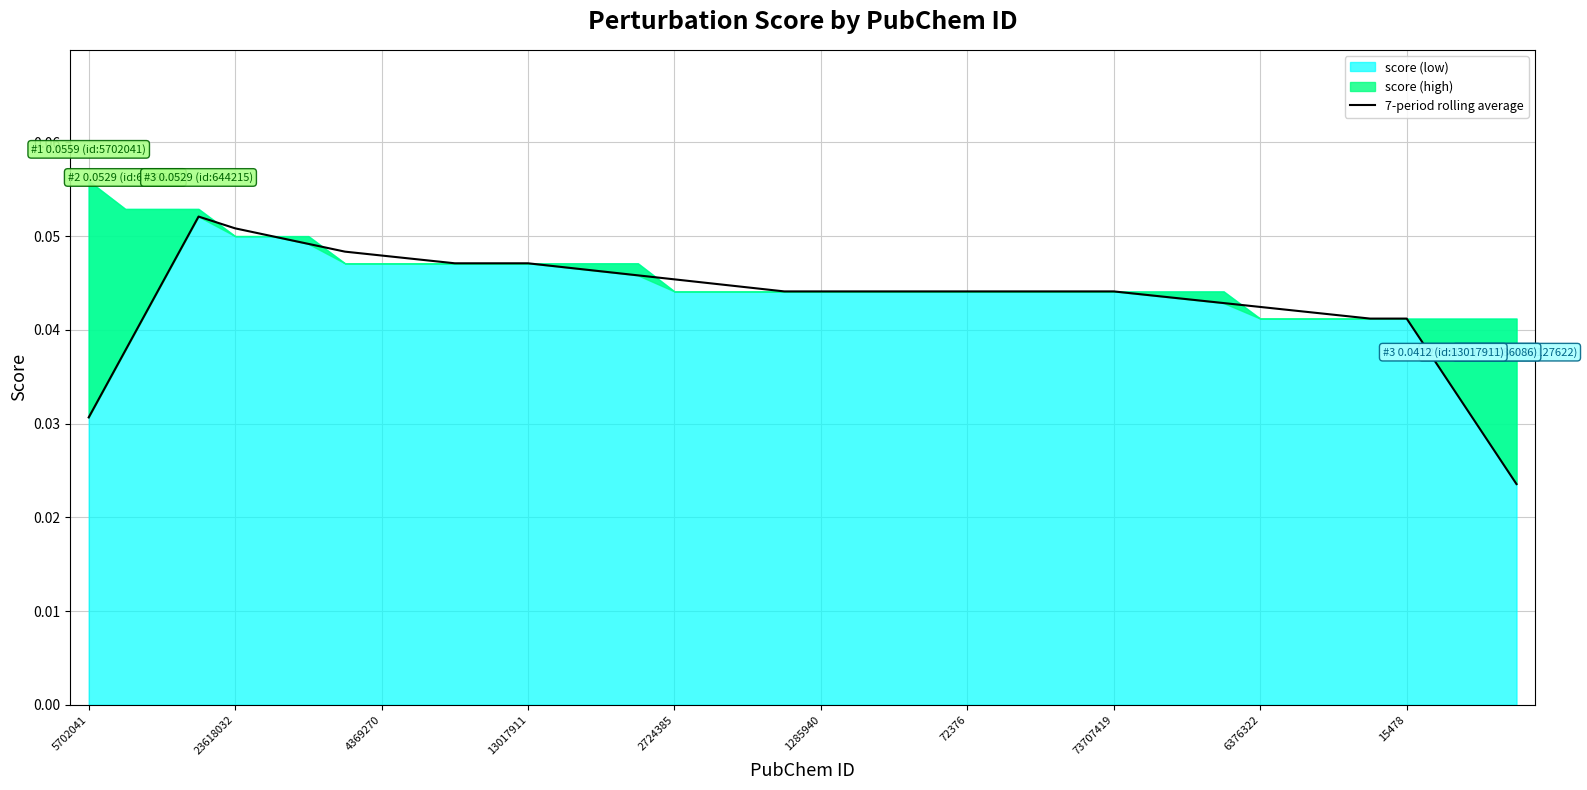

The chart shows a value of 0.0 at 38. True or false?

False